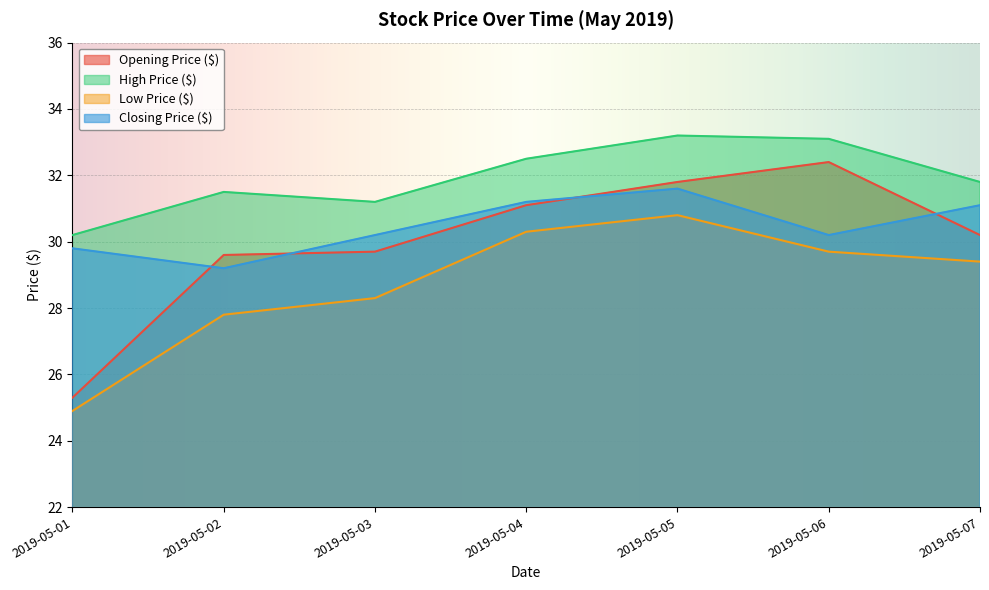

In Opening Price ($), how many points are higher than both neighbors (excluding endpoints)?

1